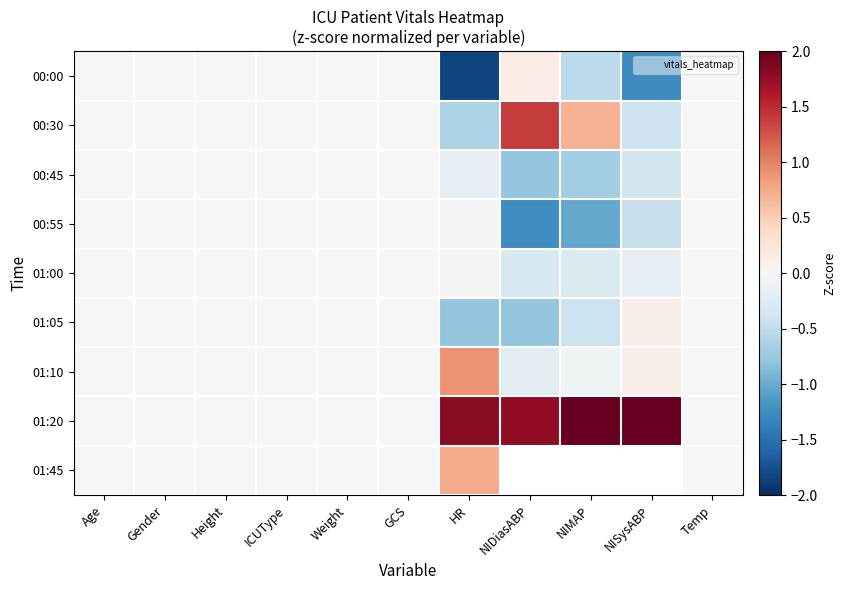

Between Weight and NIMAP, which is larger?

Weight